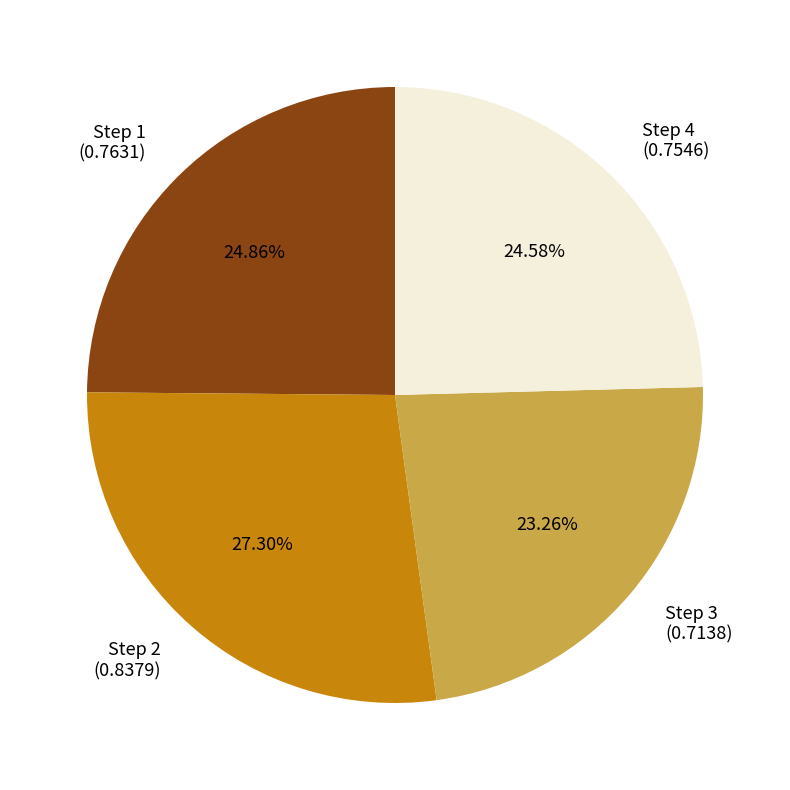

To the nearest percent, what is the average slice percentage?

25%